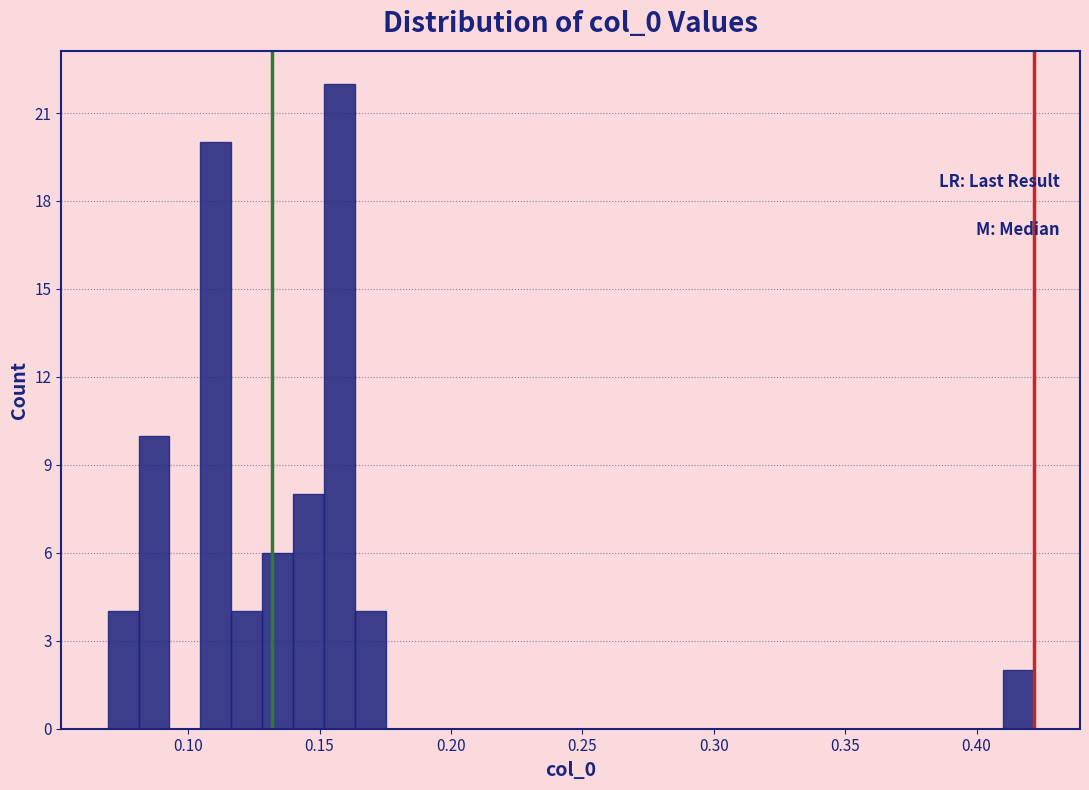

Around what value on the x-axis is the tallest bar? Give the approximate position of its centre, as read against the axis.

0.155